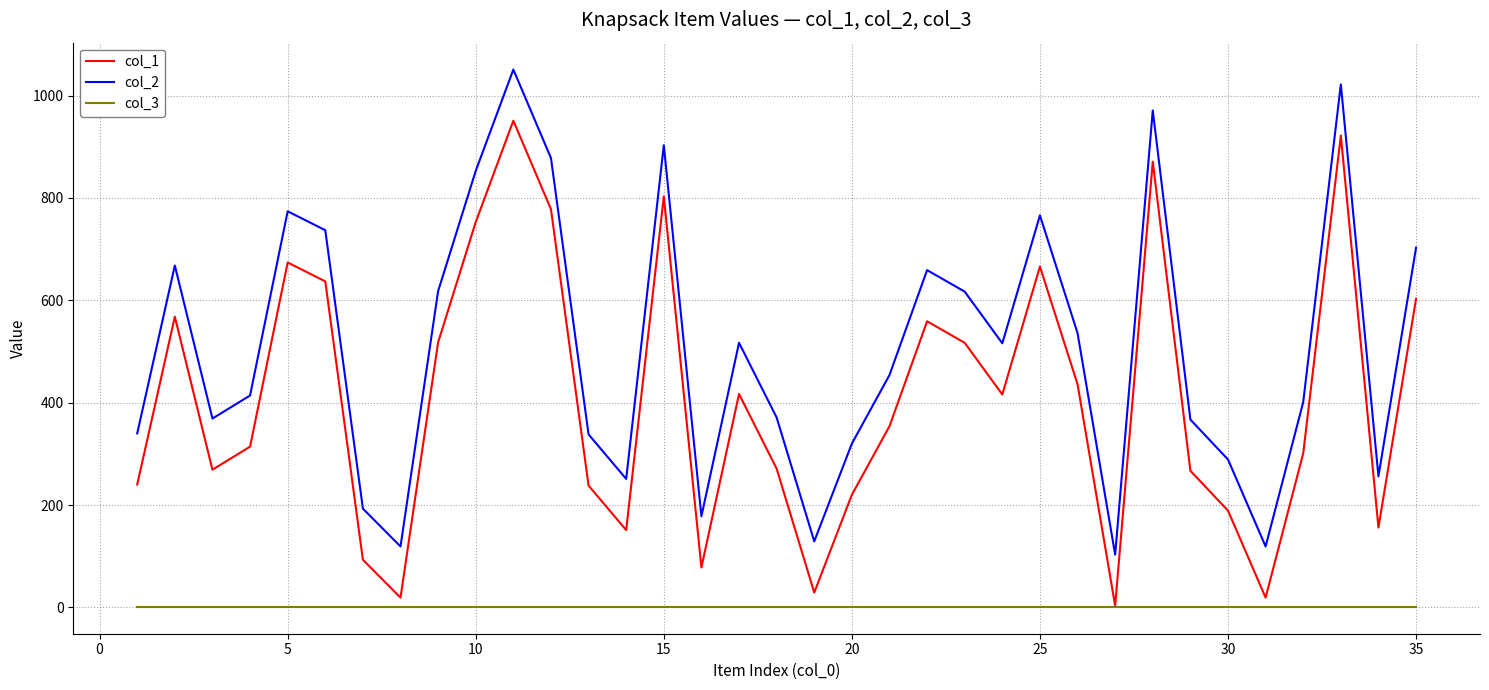

What is the maximum value shown in the chart?

1051